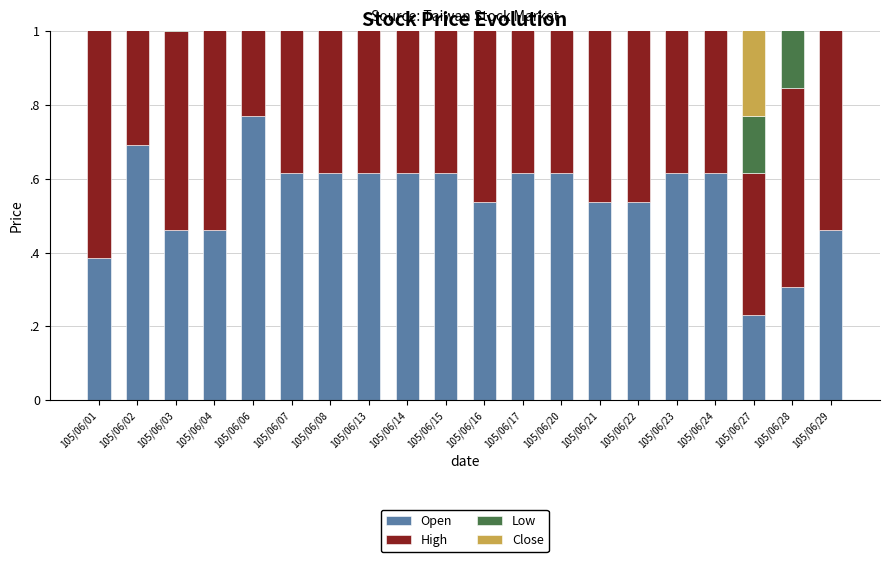

What is the difference between the High values at 105/06/21 and 105/06/15?

0.2